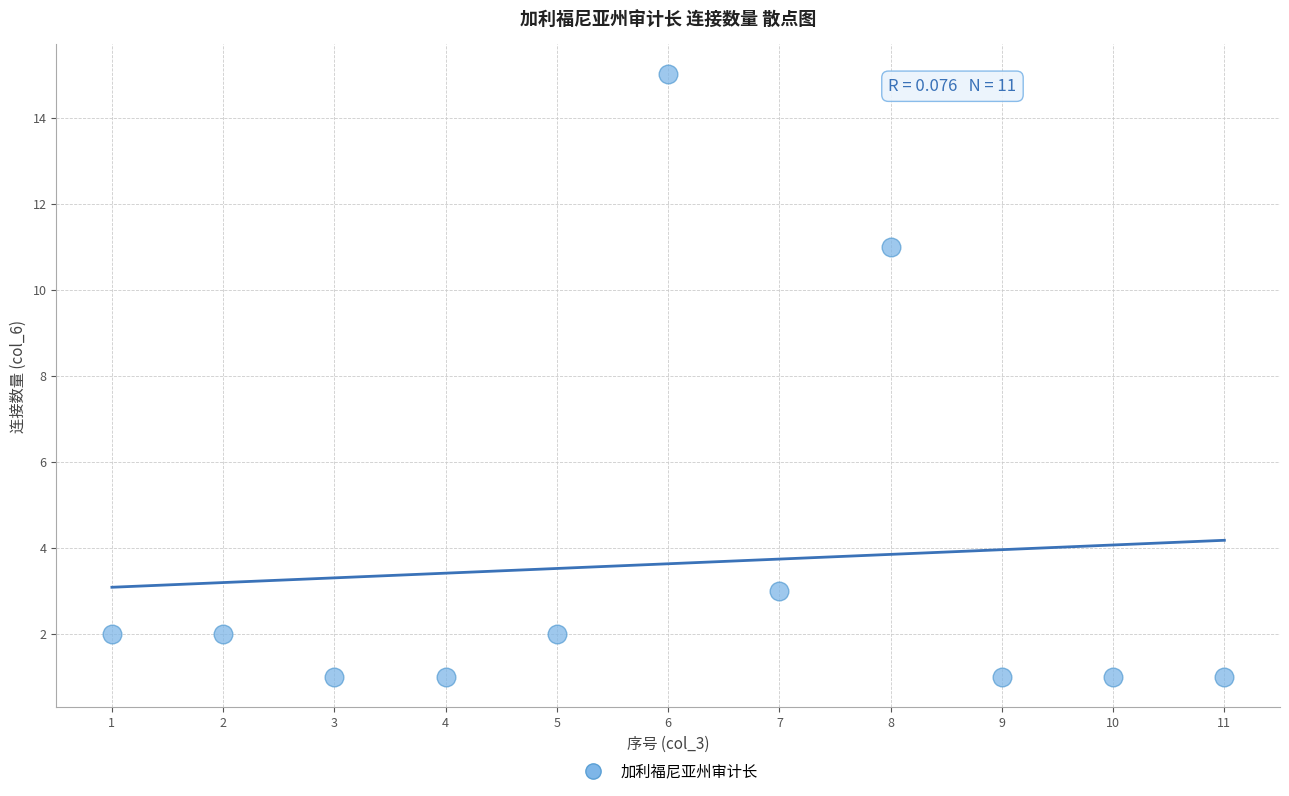

What is the range of X values (max minus min)?

10